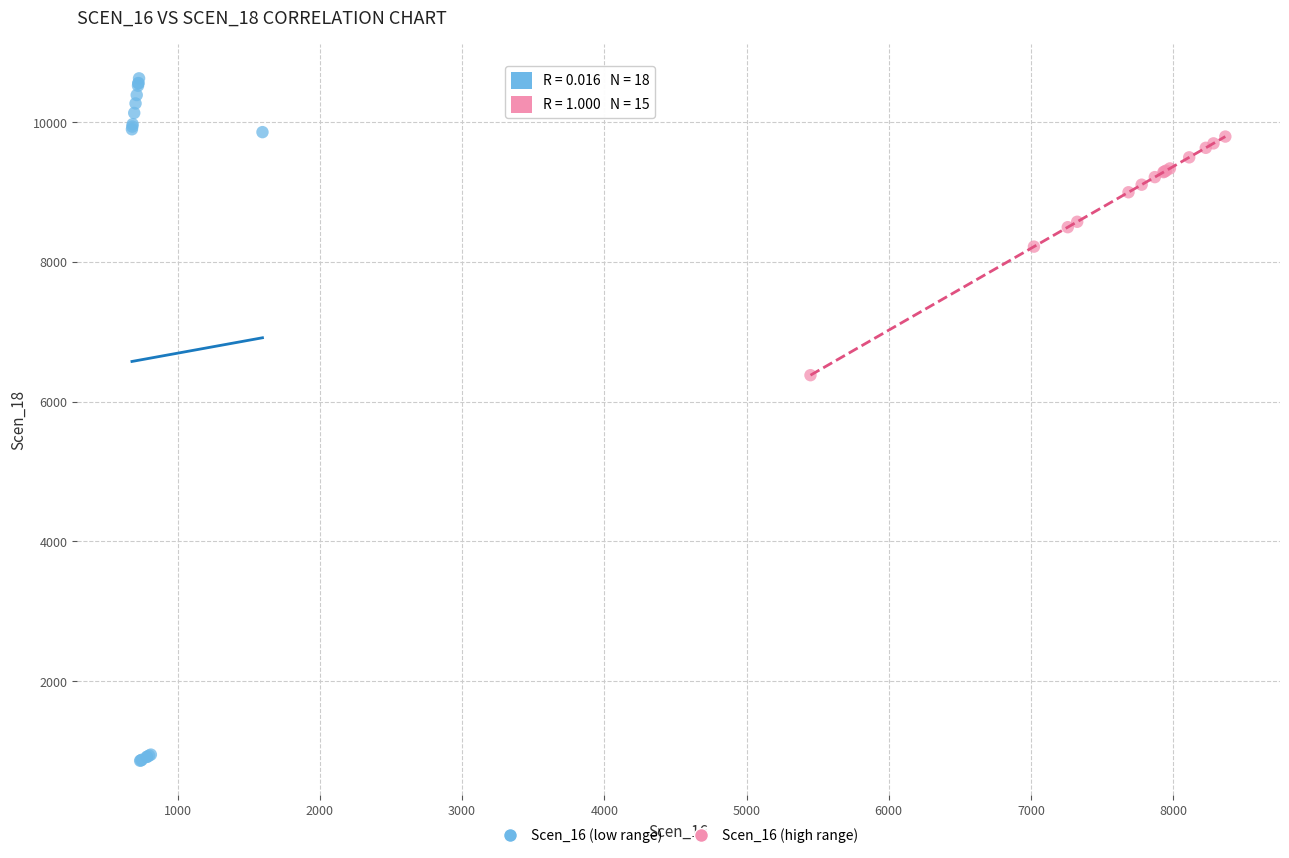

Which series contains the highest Y value?

Scen_16 (low range)